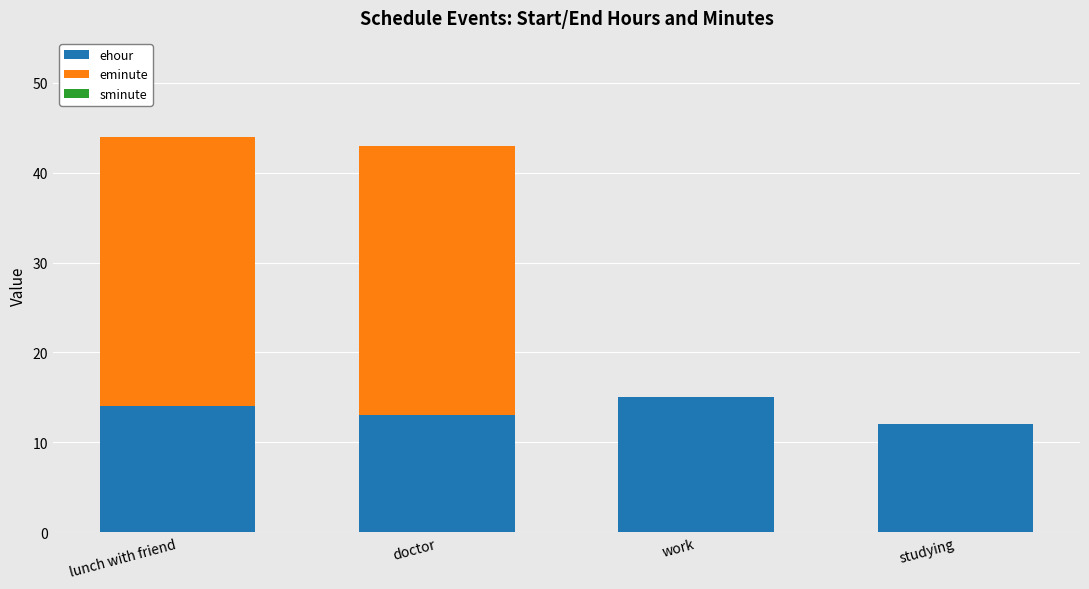

Are the bars horizontal?

No